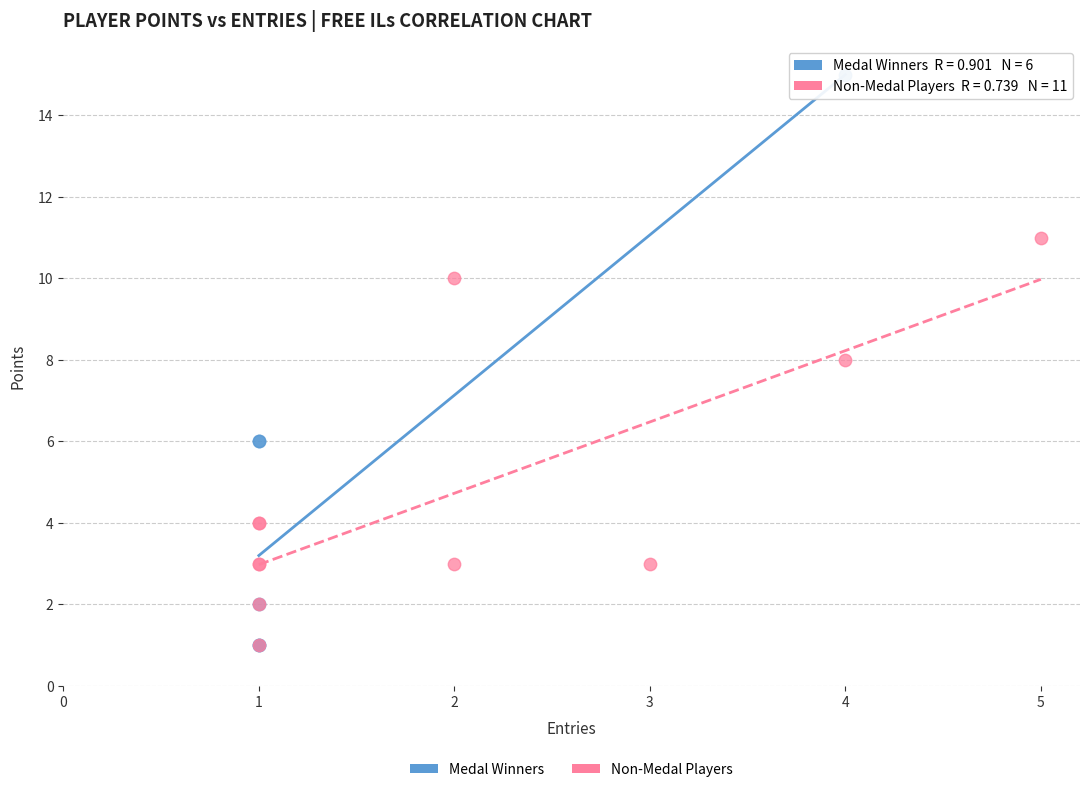

Which series has the largest Y range (max minus min)?

Medal Winners